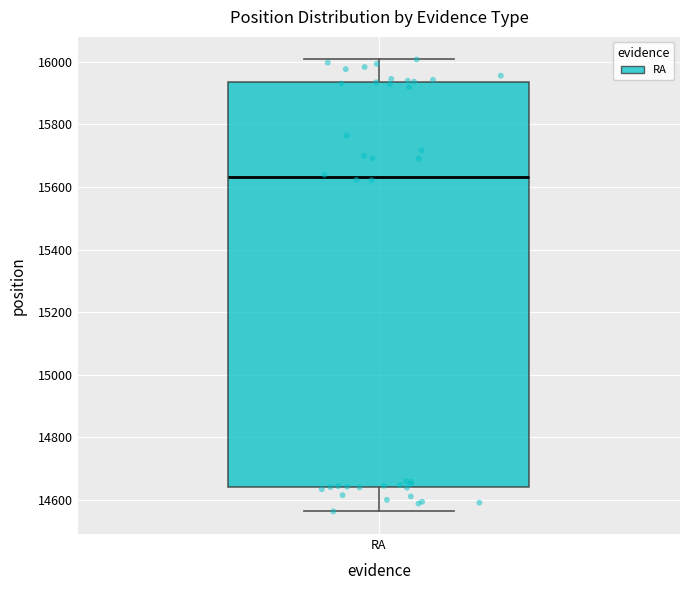

Read this box plot against the y-axis: the position of the median line, the range covered by the box, and the ends of both whiskers. The values are not printed on the chart, so give them approximately, as read against the axis.

median 15640, box 14640 to 15940, whiskers 14560 to 16000